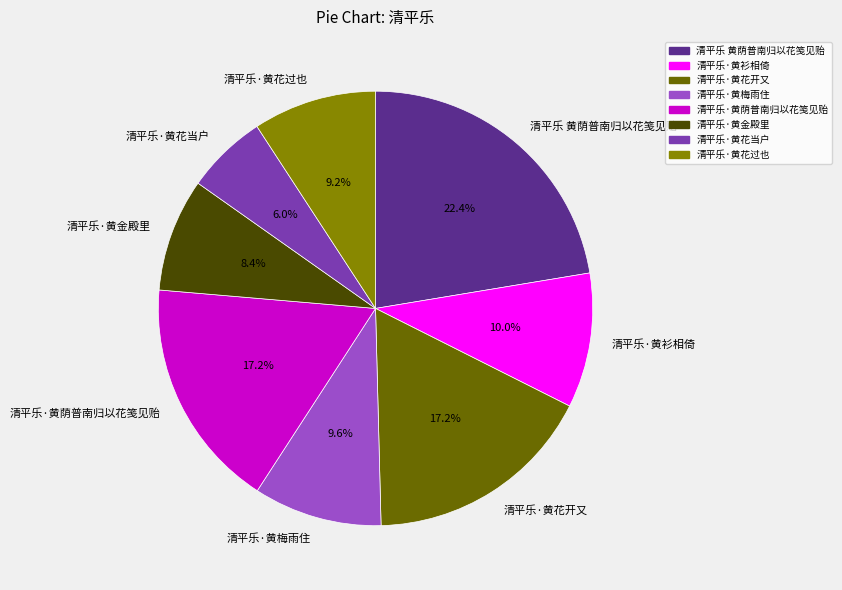

To the nearest percent, what is the average slice percentage?

12%